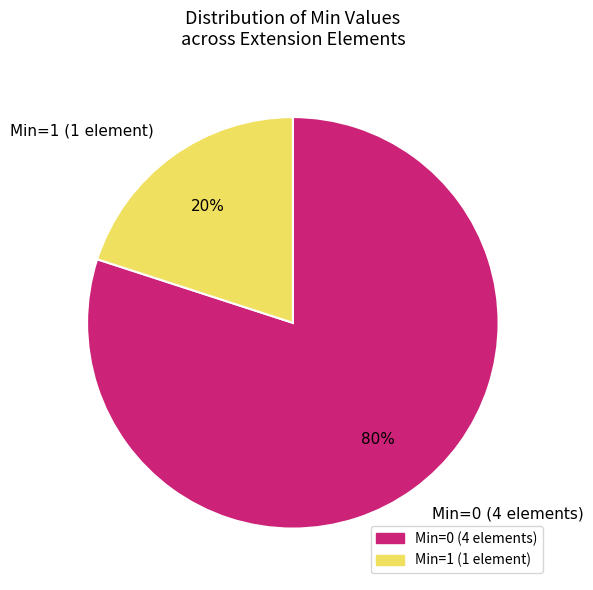

Count the number of slices in the pie.

2